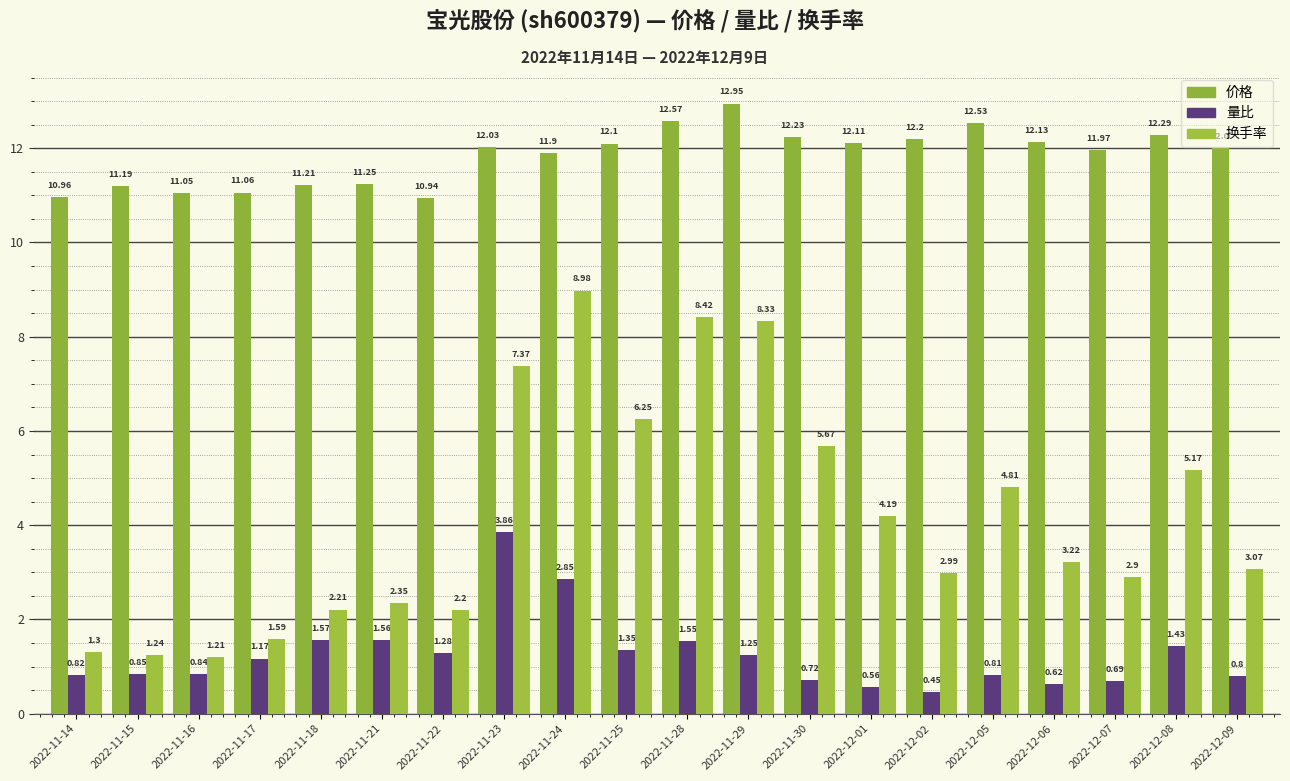

What is the total value across all series at 2022-11-14?

13.1